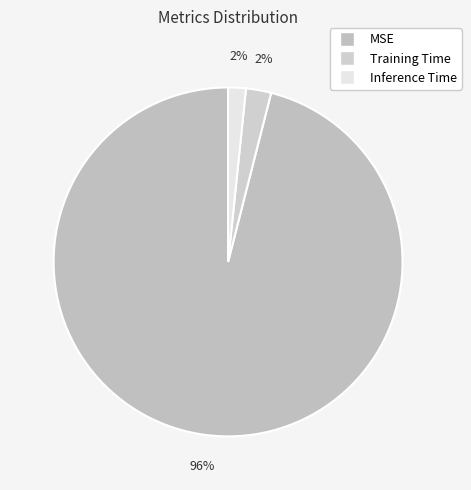

How many segments does this pie chart have?

3